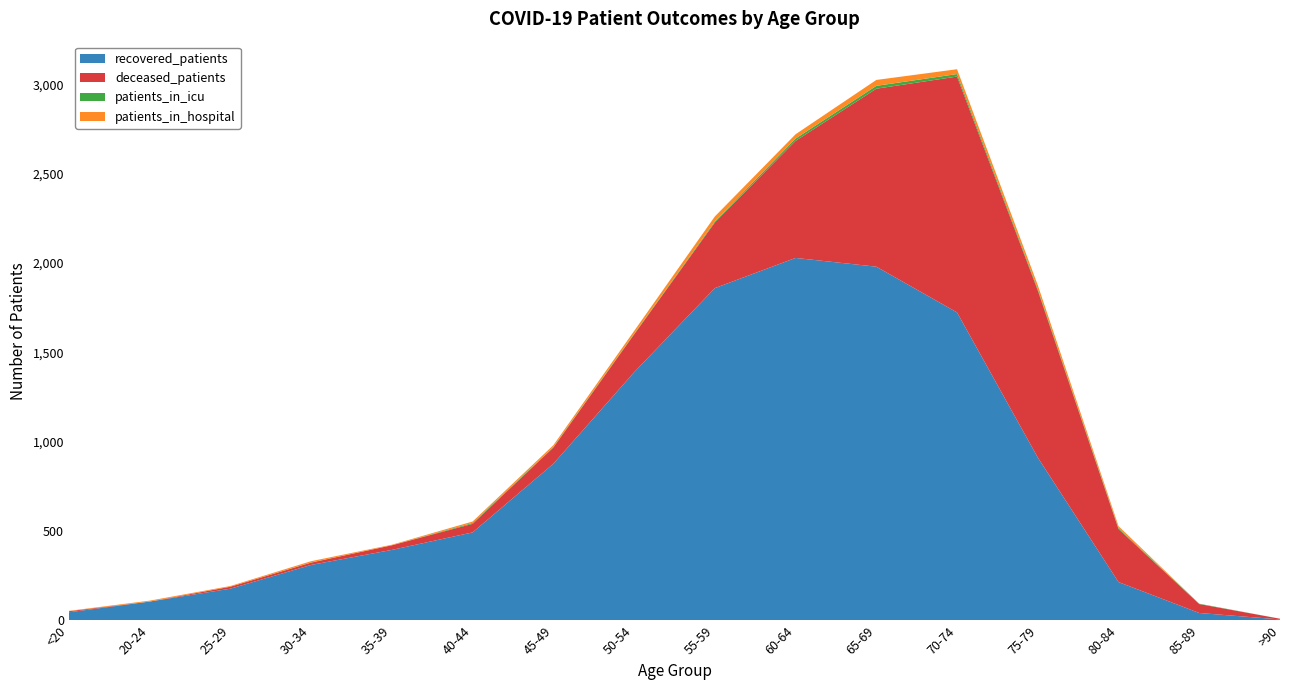

Reading left to right, list all the values displayed in this chart.

recovered_patients: 46	106	178	311	395	493	877	1389	1860	2029	1980	1724	912	215	42	6
deceased_patients: 6	0	11	13	26	48	91	212	367	655	996	1320	935	297	50	4
patients_in_icu: 0	0	0	1	0	5	3	3	6	13	16	14	8	5	2	0
patients_in_hospital: 2	5	4	7	3	8	10	16	28	24	33	27	22	11	0	0